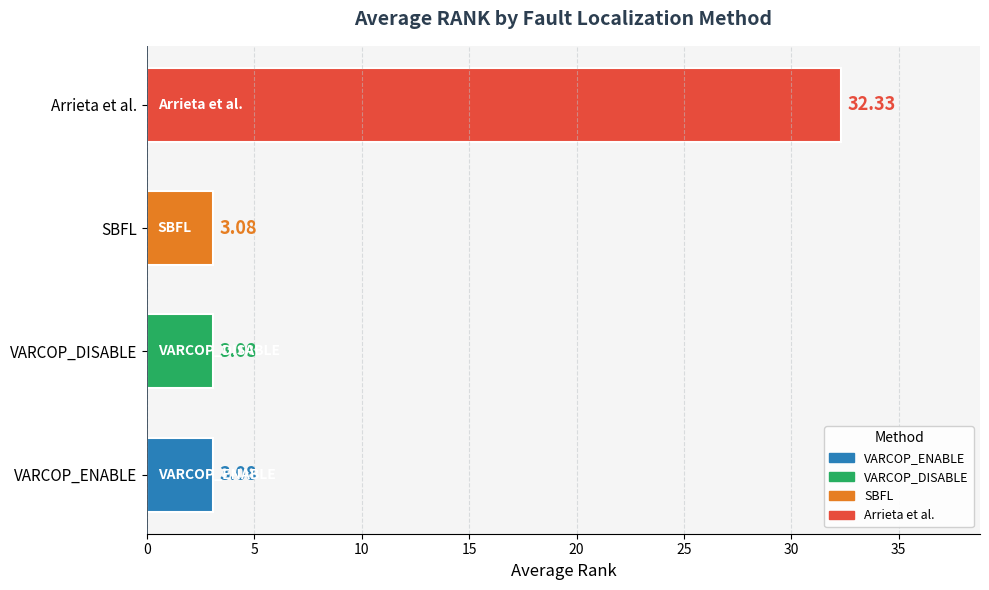

What is the sum of all values?

41.6